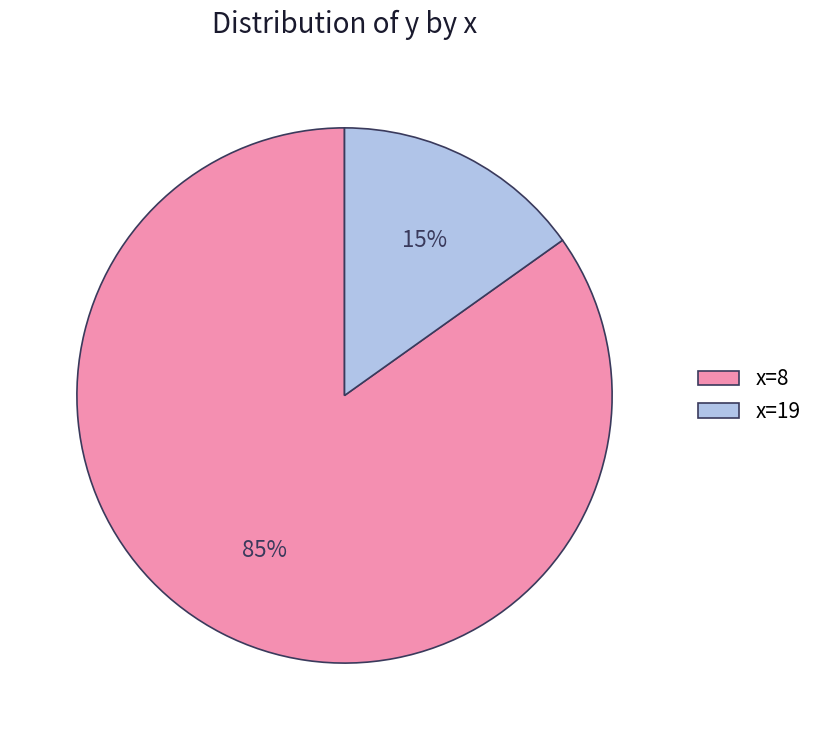

Is the sum of x=8 and x=19 greater than half?

Yes